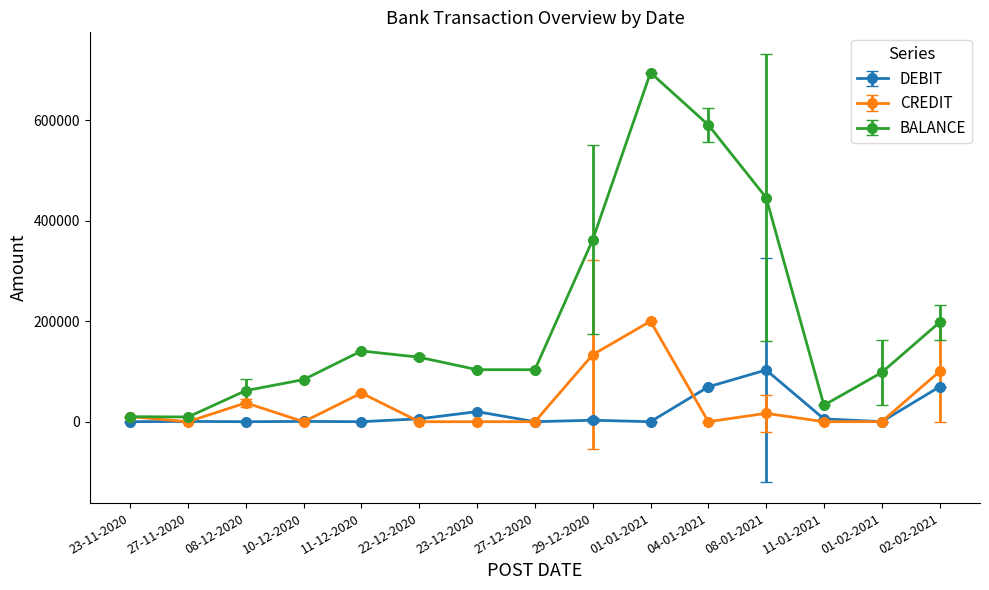

Does the chart have visible grid lines?

No